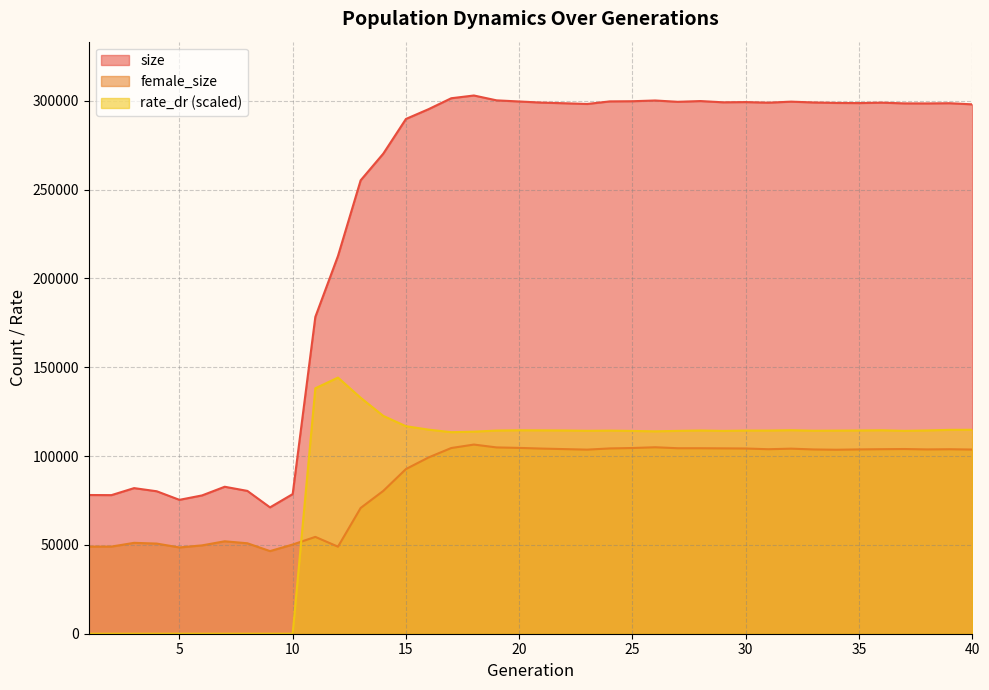

How many data points in size are less than 298536?

20